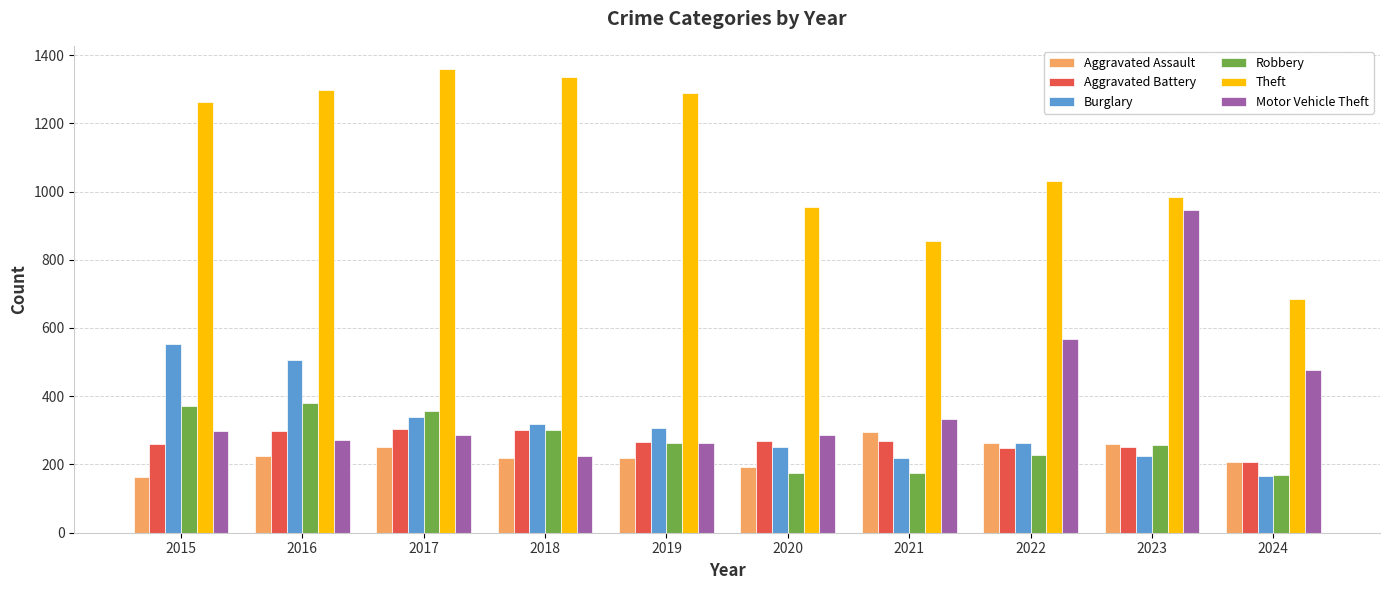

What value does the Robbery series have at 2023, to the nearest 50?

250